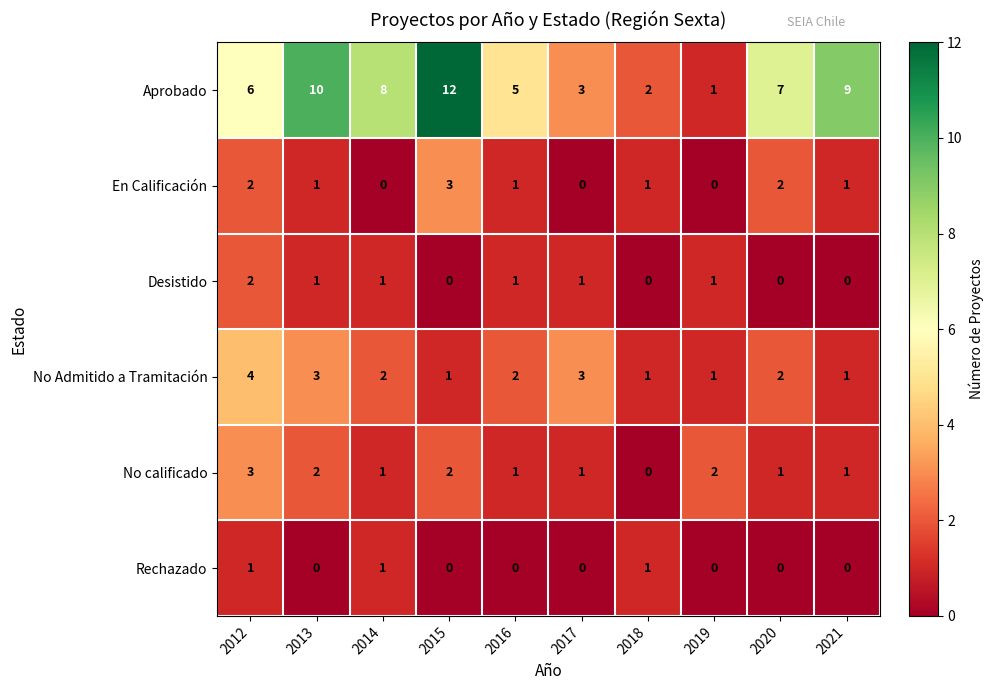

At which label does Aprobado reach its minimum?

2019